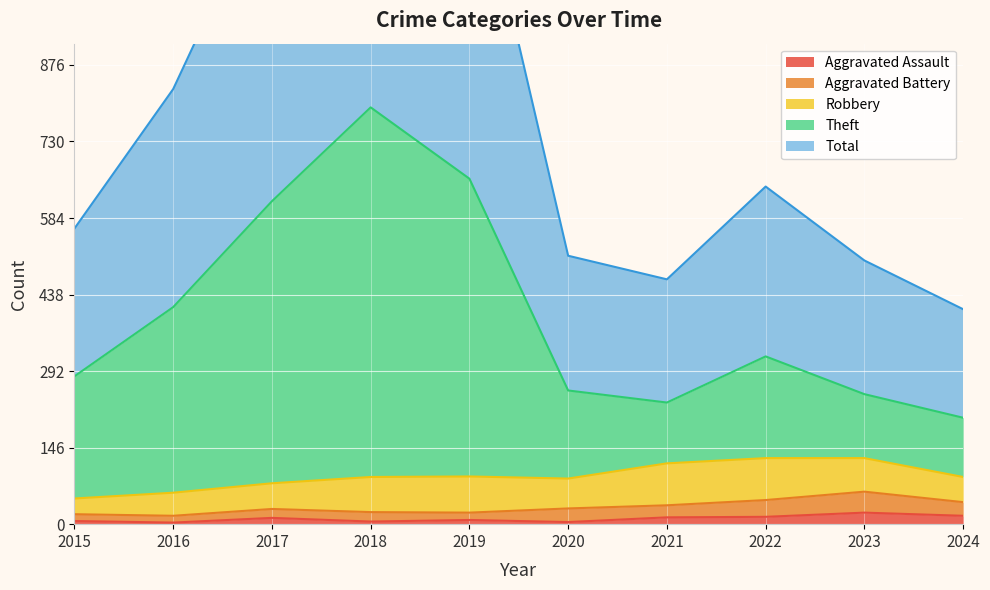

At which category does Theft reach its first local valley?

2021